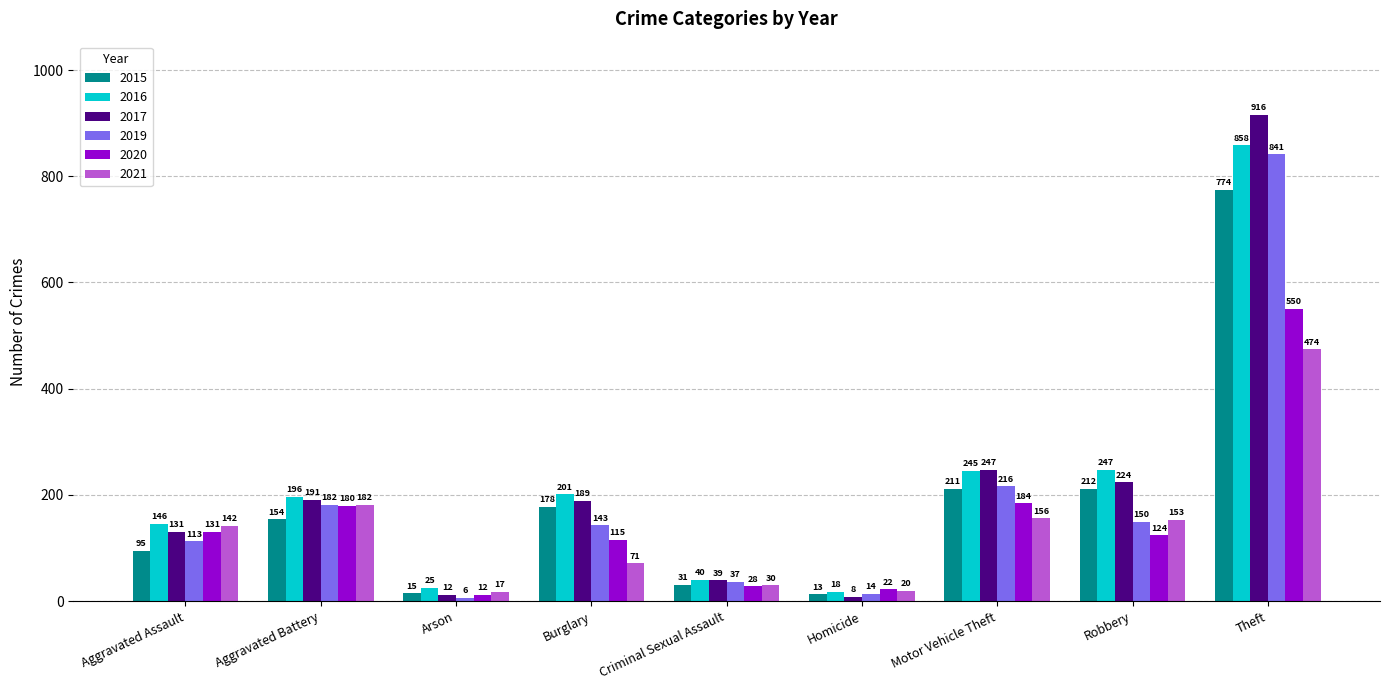

Where is 2017 nearest to the value 462?

Motor Vehicle Theft